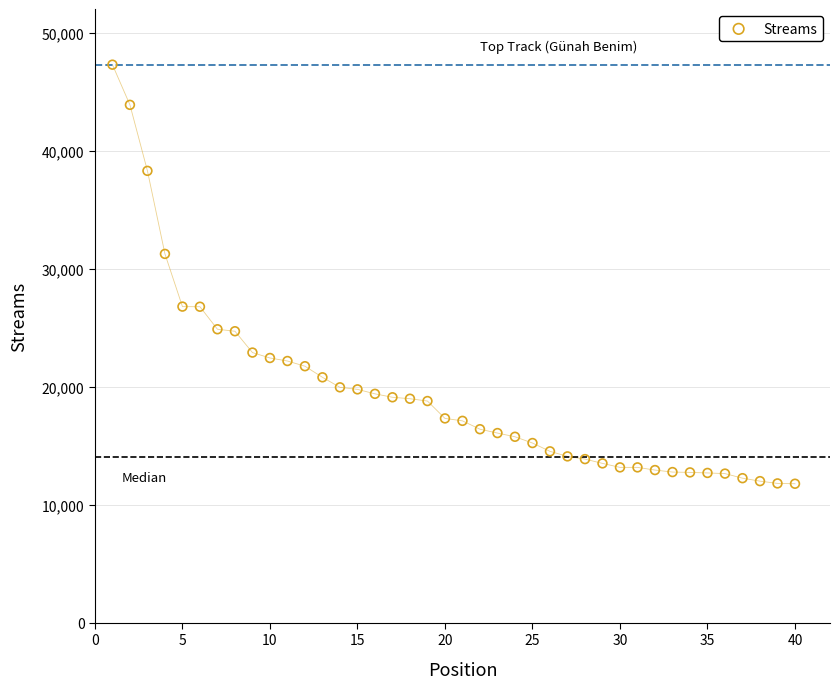

What Y value in the scatter plot is closest to 29528?

31249